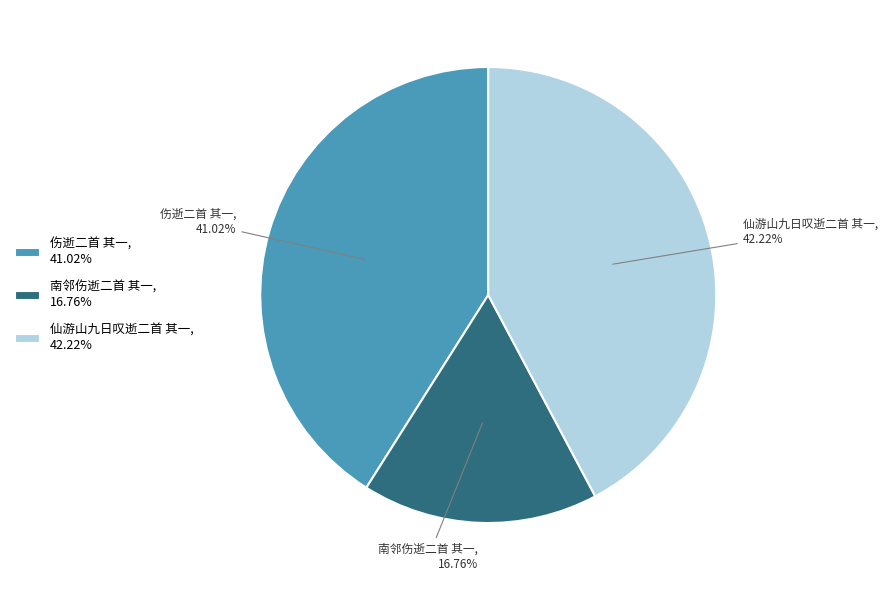

Does 仙游山九日叹逝二首 其一 account for over 50% of the chart?

No